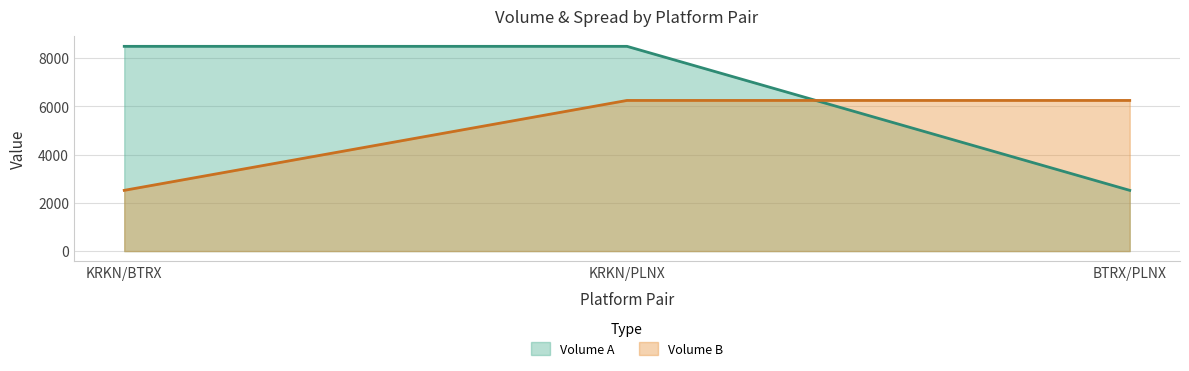

What is the difference between the maximum and minimum values in the Volume B series?

3724.3